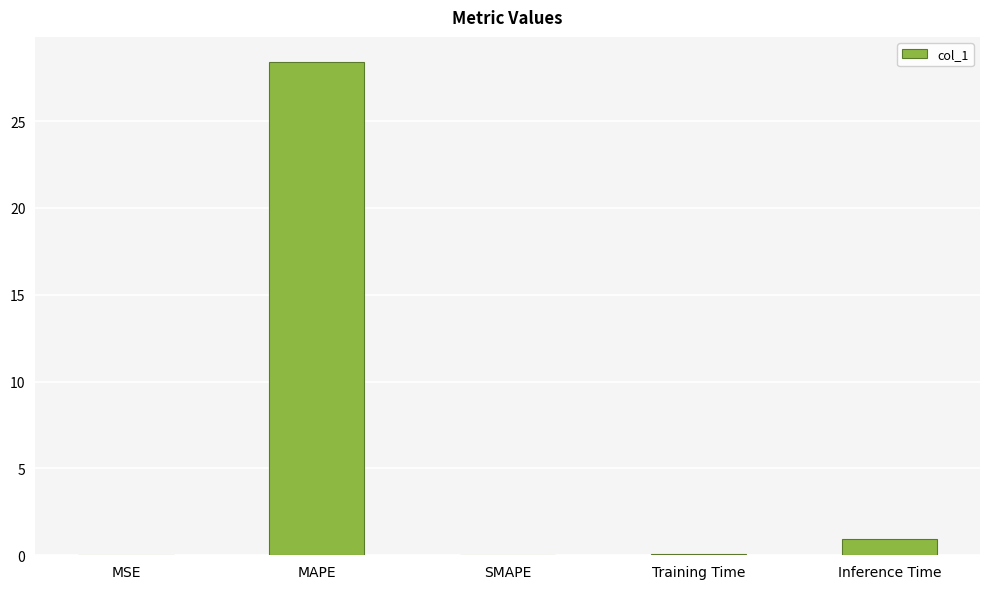

What value does the data have at MAPE?

28.4